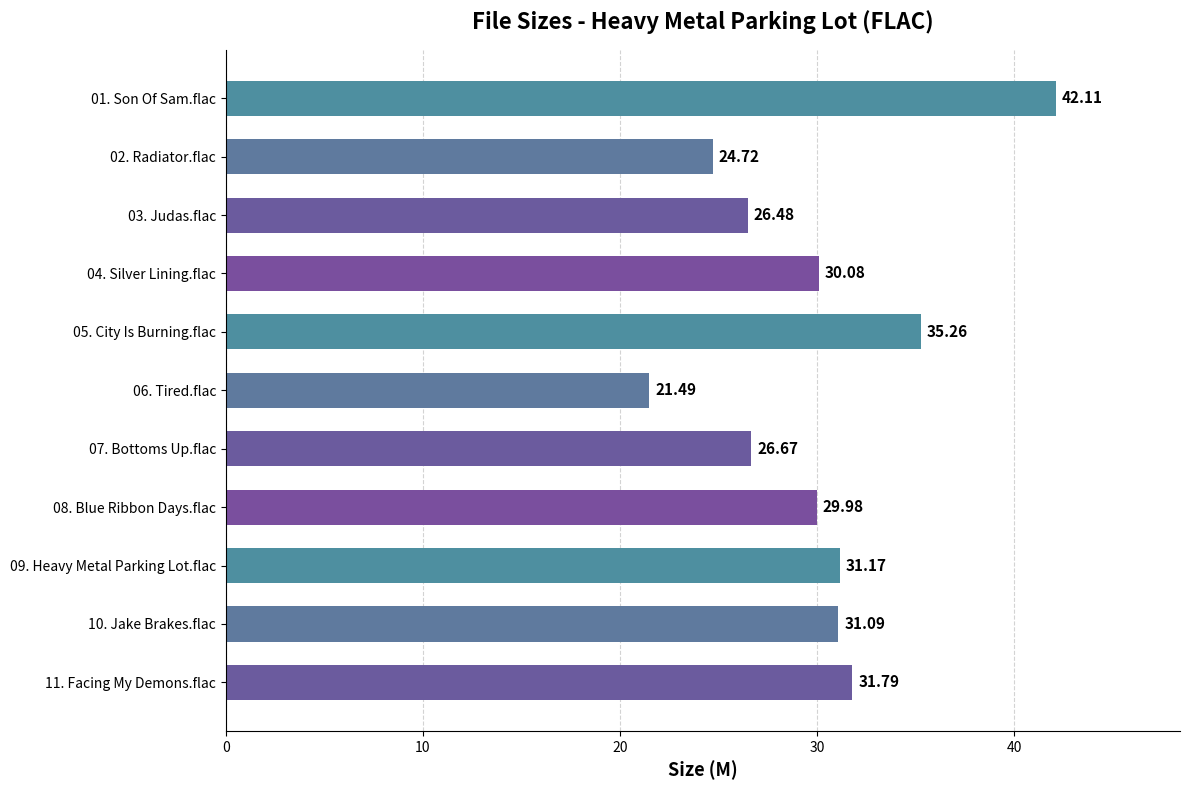

List the labels in order of value, largest first.

01. Son Of Sam.flac, 05. City Is Burning.flac, 11. Facing My Demons.flac, 09. Heavy Metal Parking Lot.flac, 10. Jake Brakes.flac, 04. Silver Lining.flac, 08. Blue Ribbon Days.flac, 07. Bottoms Up.flac, 03. Judas.flac, 02. Radiator.flac, 06. Tired.flac